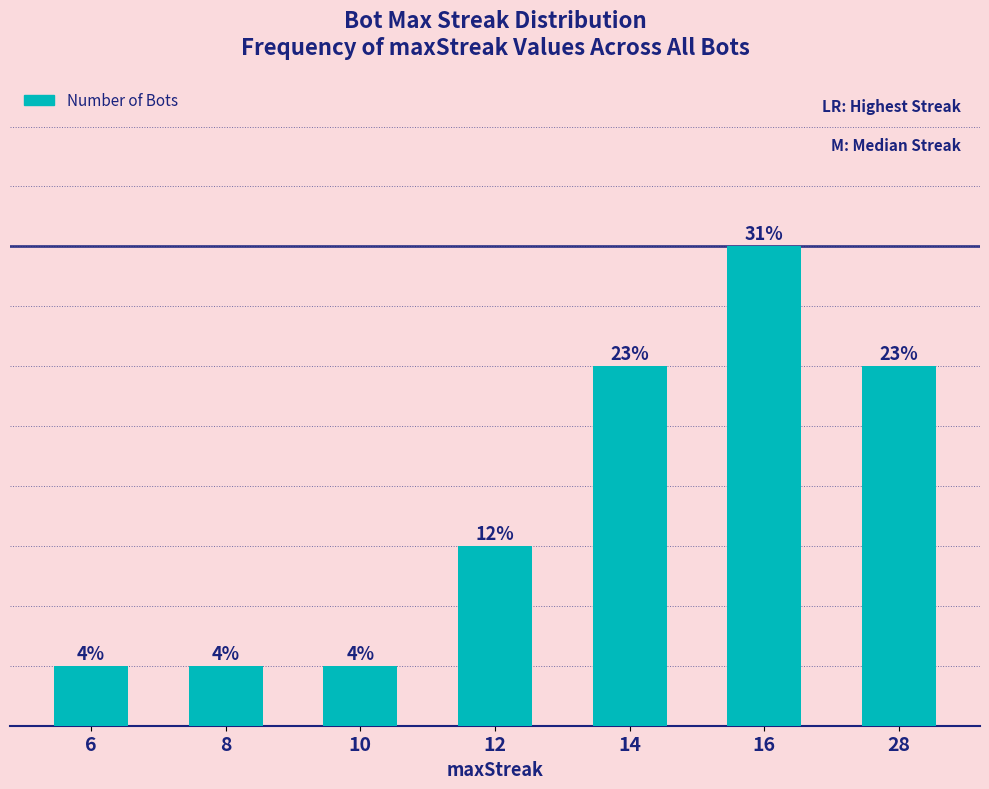

Are the bars horizontal?

No